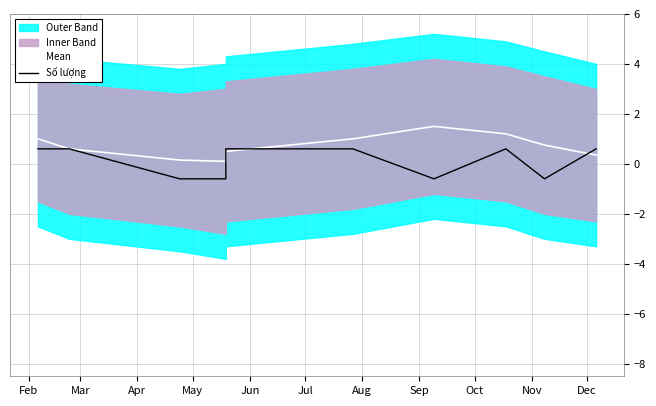

Which category has the highest value in the Số lượng series?

Feb